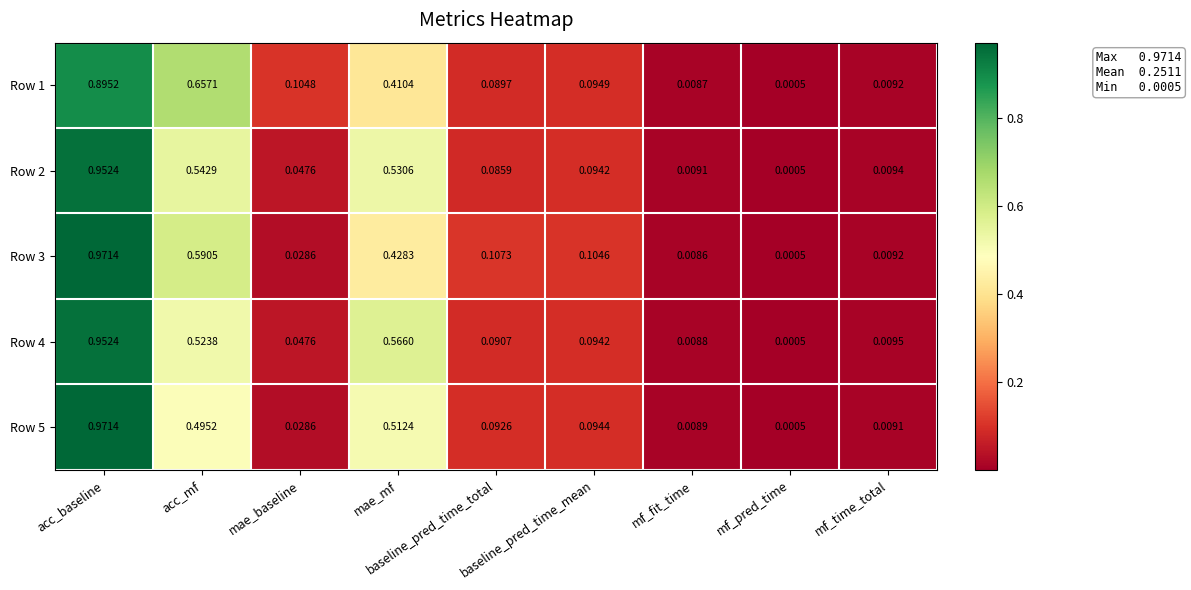

Count the number of data series in this chart.

5